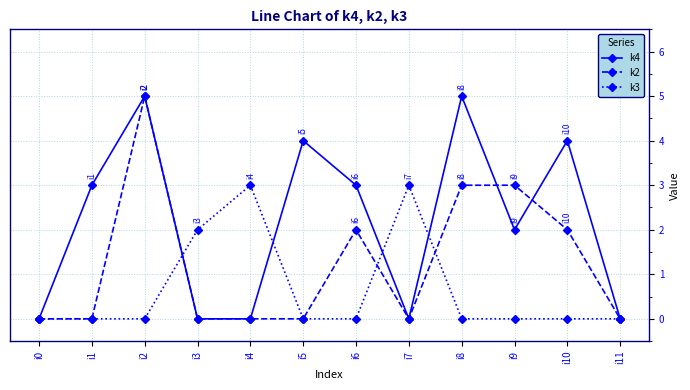

The k3 series shows 4 at i7. True or false?

False